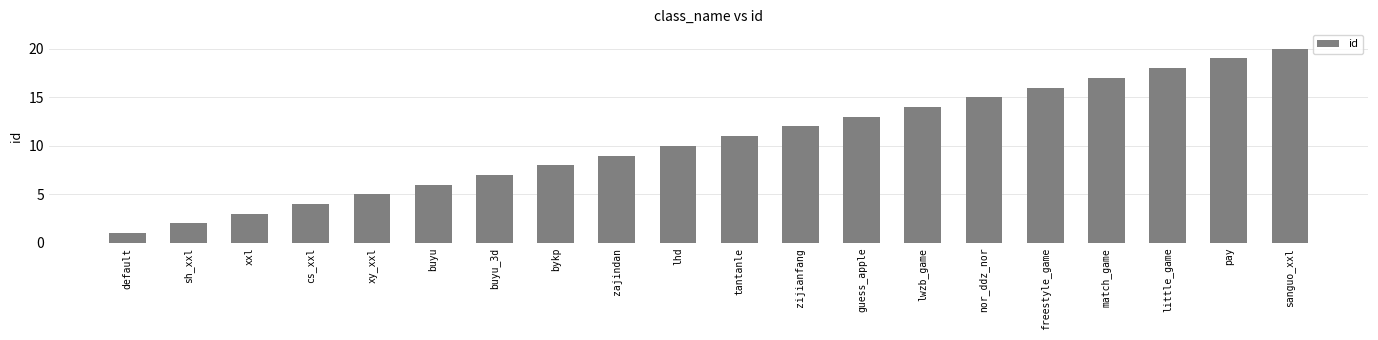

How many distinct data groups are displayed?

1